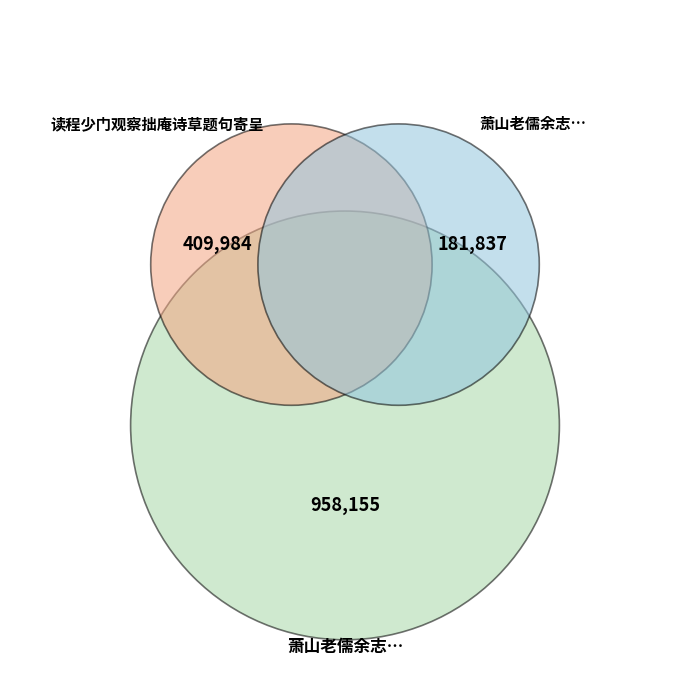

Is it true that 萧山老儒余志宁求拙庵诗为赋之 is 4% of the pie?

False